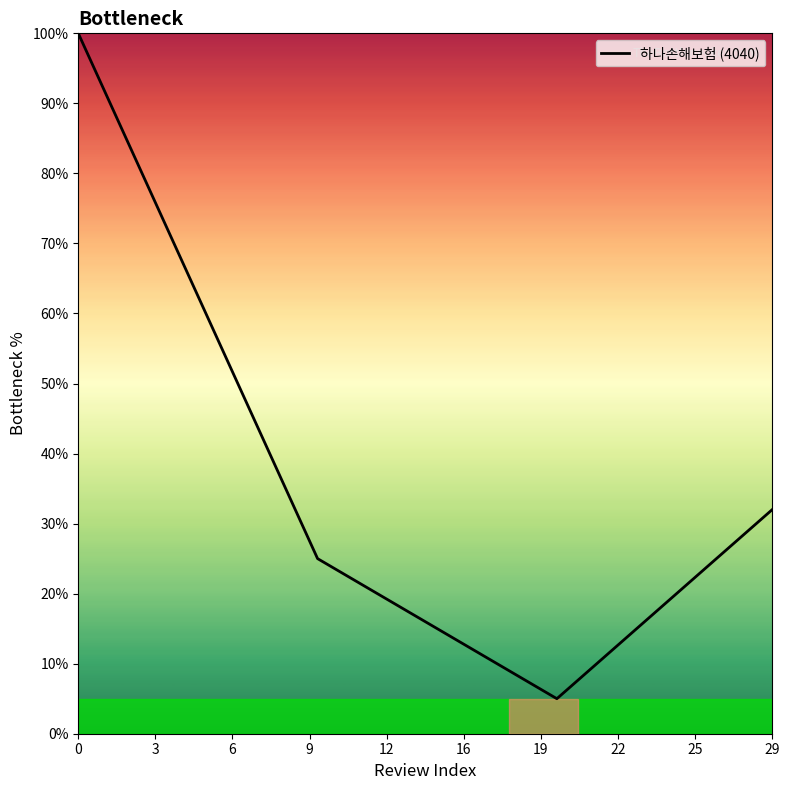

What is the difference between the maximum and minimum values?

95.0